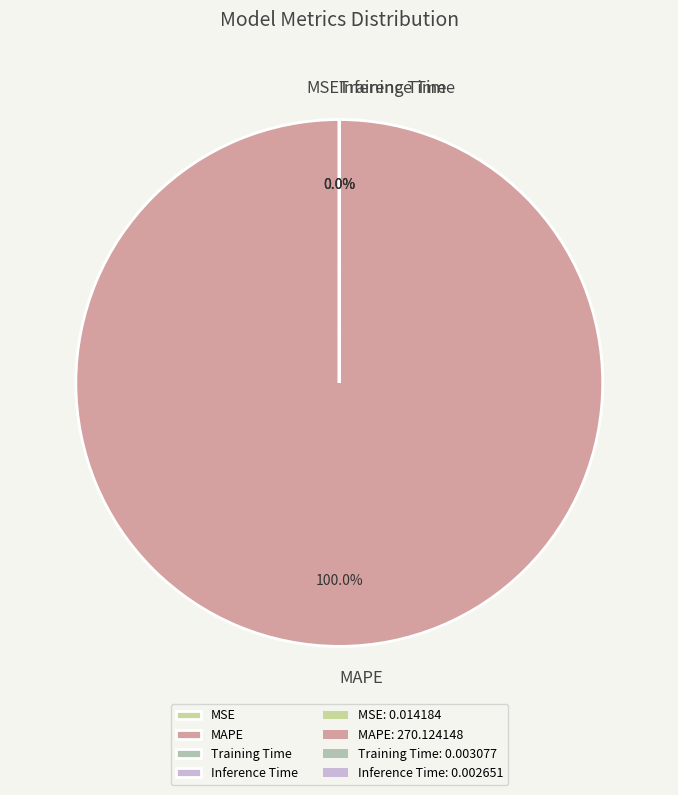

Combined, do Training Time and Inference Time account for over 50%?

No